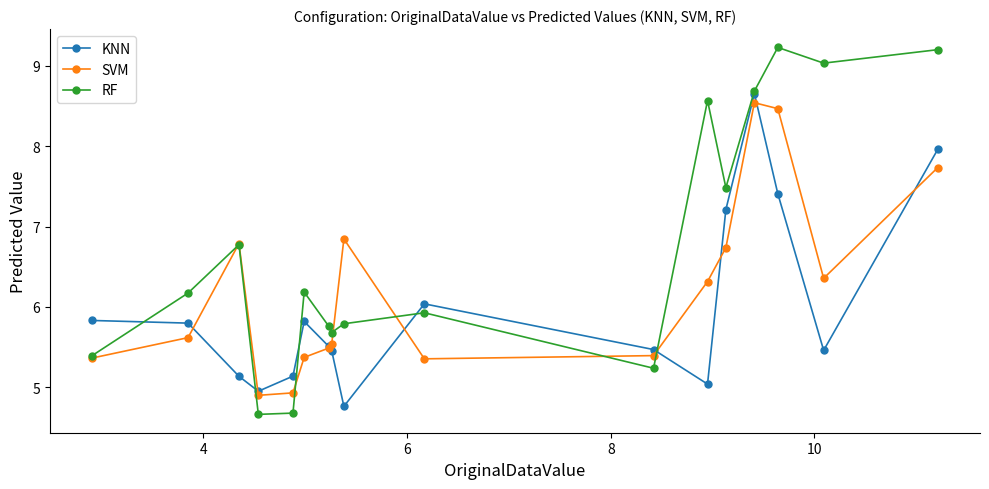

What is the highest value of the RF series?

9.2